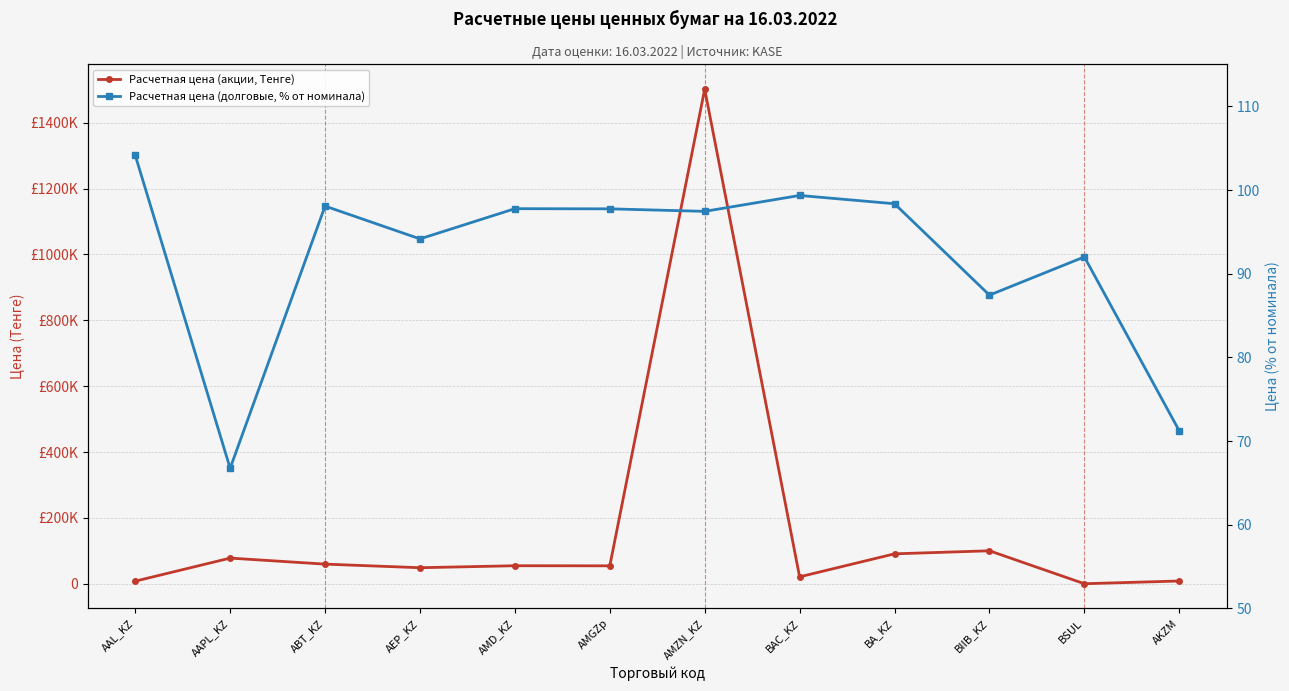

At which category is the sum across all series the highest?

AMZN_KZ